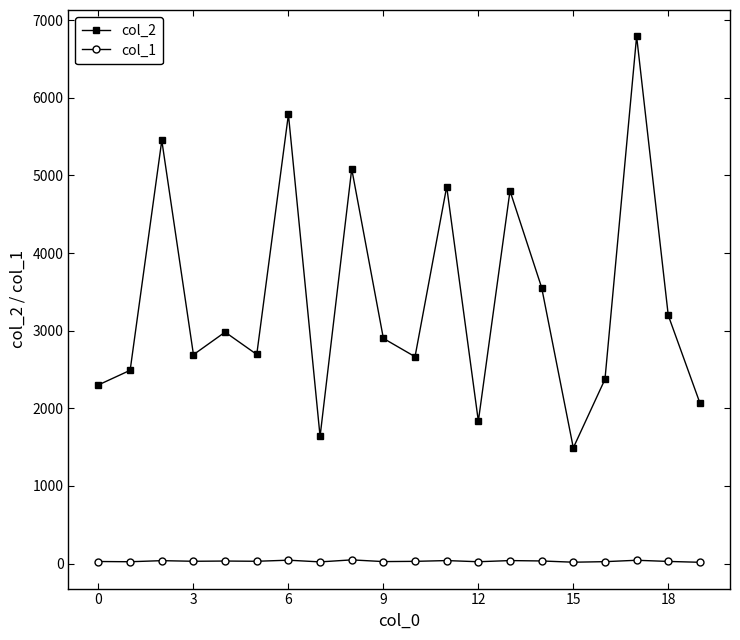

What is the greatest value displayed?

6792